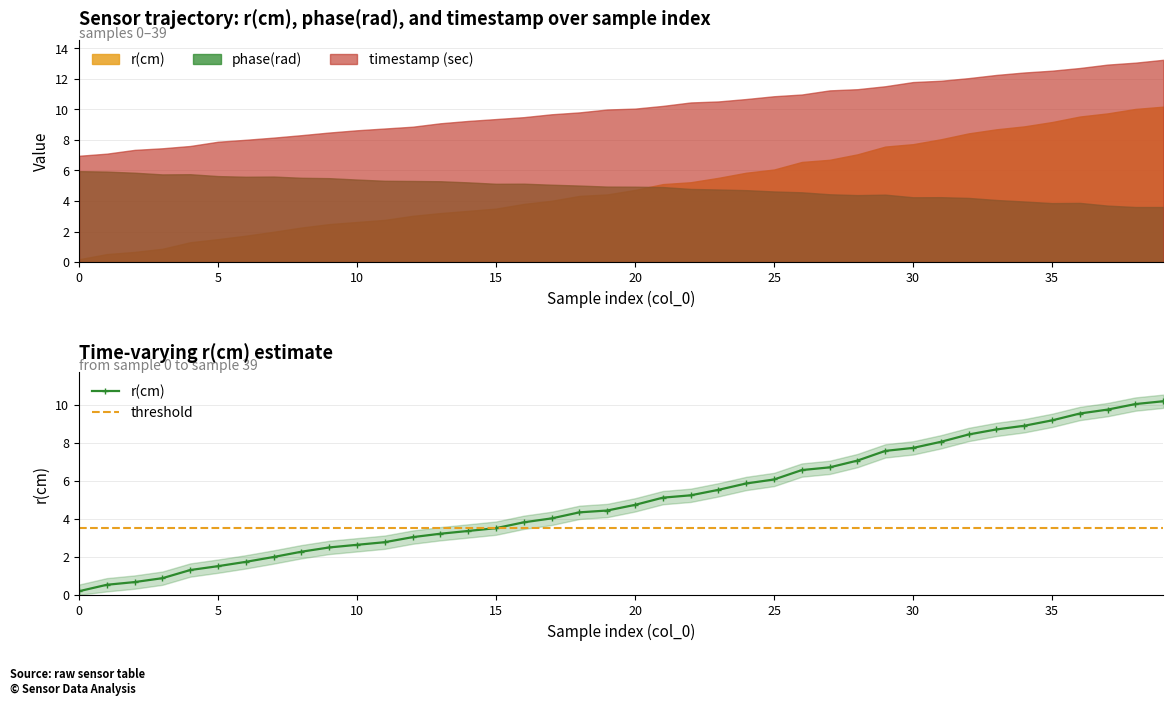

At which category is the sum across all series the highest?

39